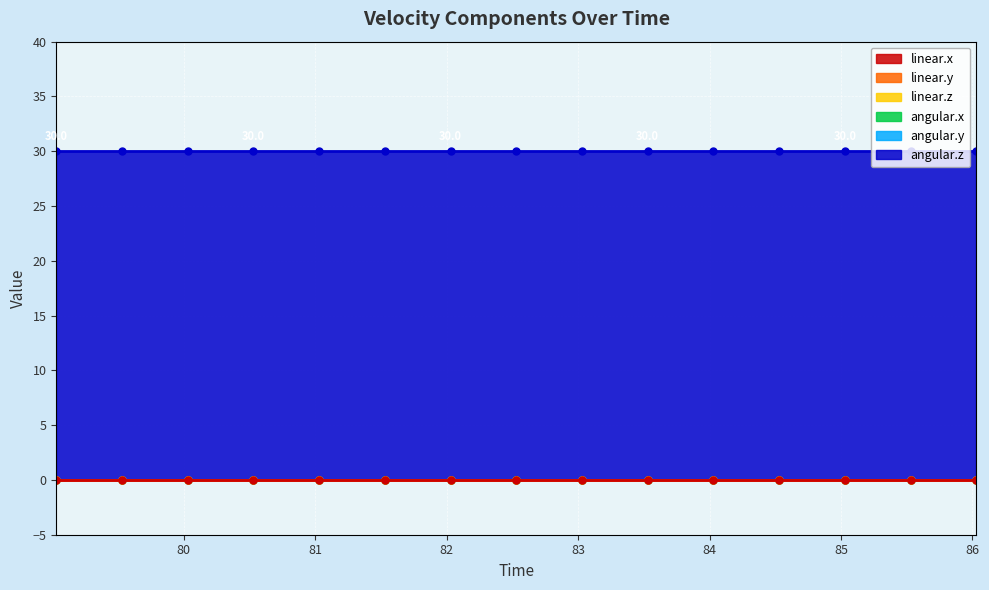

True or false: linear.z and angular.z intersect in this chart.

False